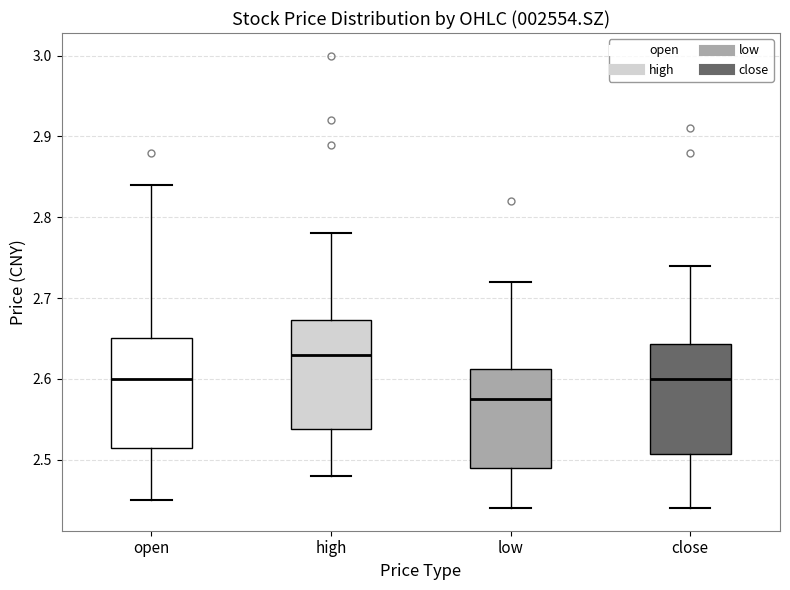

Which box has the highest median line?

high